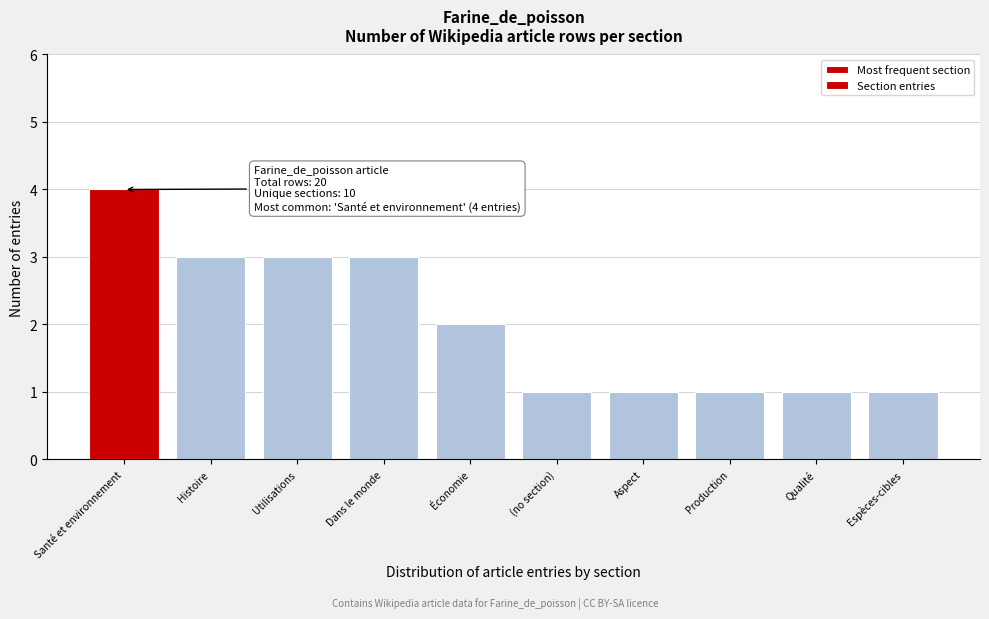

Reading left to right, what are all the values shown in this chart?

Santé et environnement=4	Histoire=3	Utilisations=3	Dans le monde=3	Économie=2	(no section)=1	Aspect=1	Production=1	Qualité=1	Espèces-cibles=1